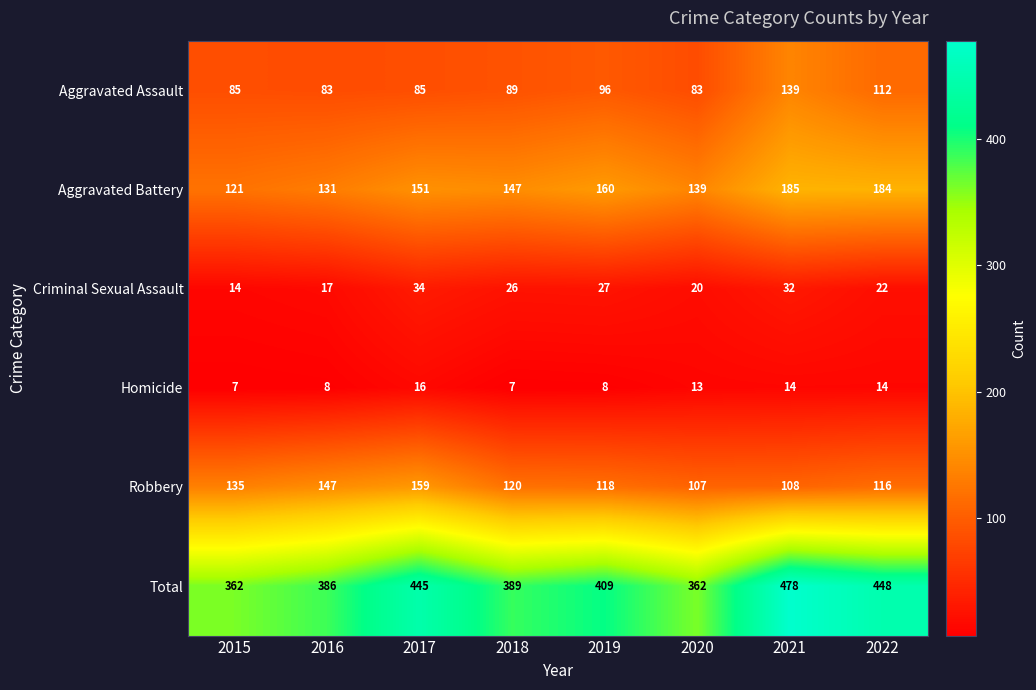

What is the difference between the maximum and second lowest values in the Total series?

116